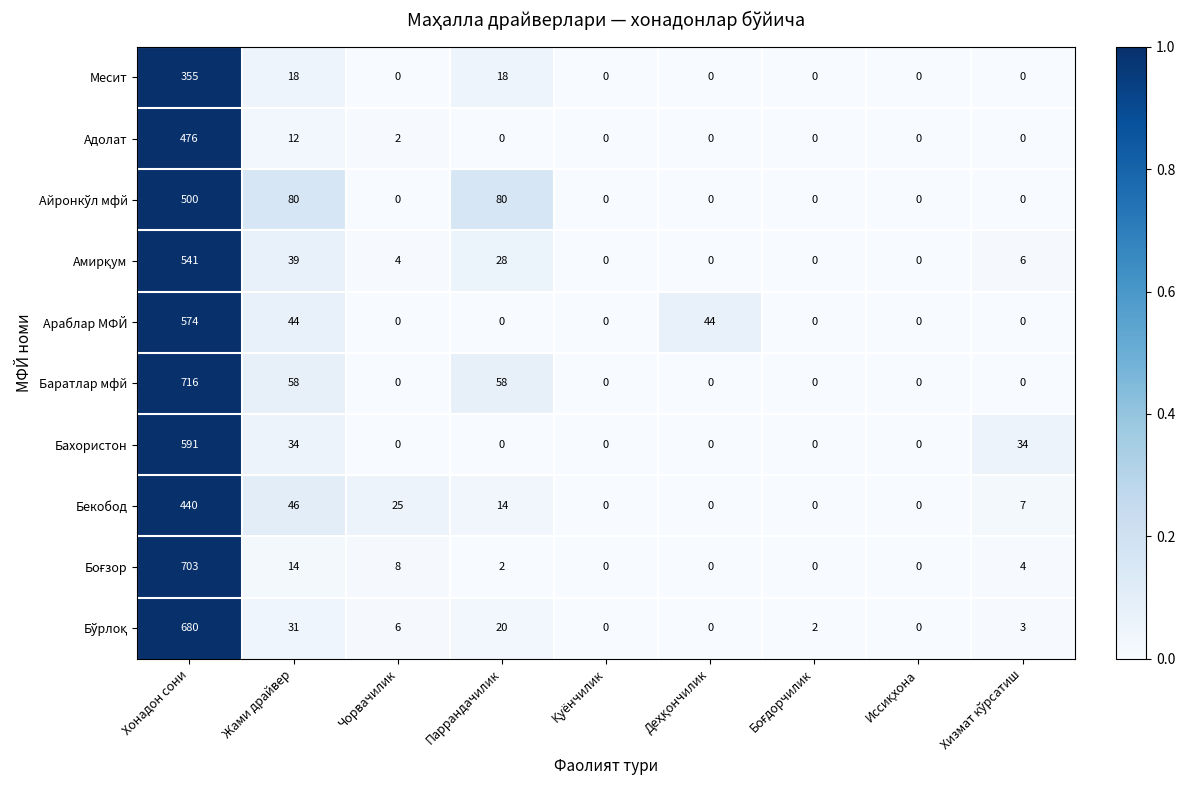

The value of Араблар МФЙ at Хонадон сони is 574. True or false?

True